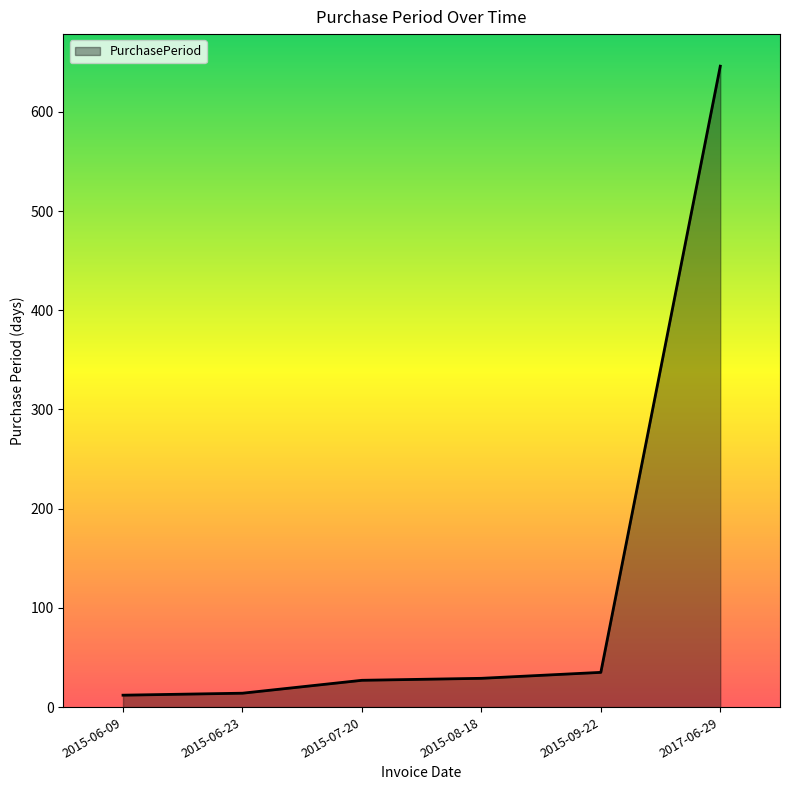

What is the greatest value displayed?

646